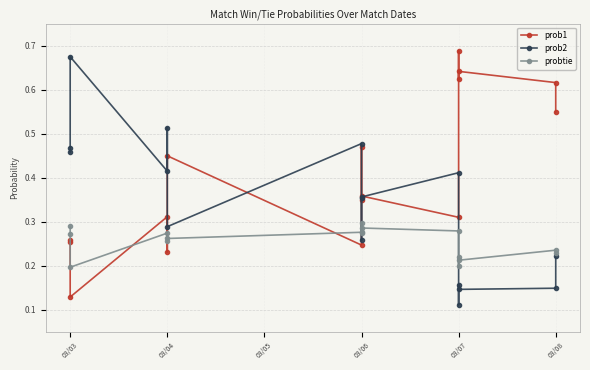

How many interior local valleys does the prob2 series have?

5